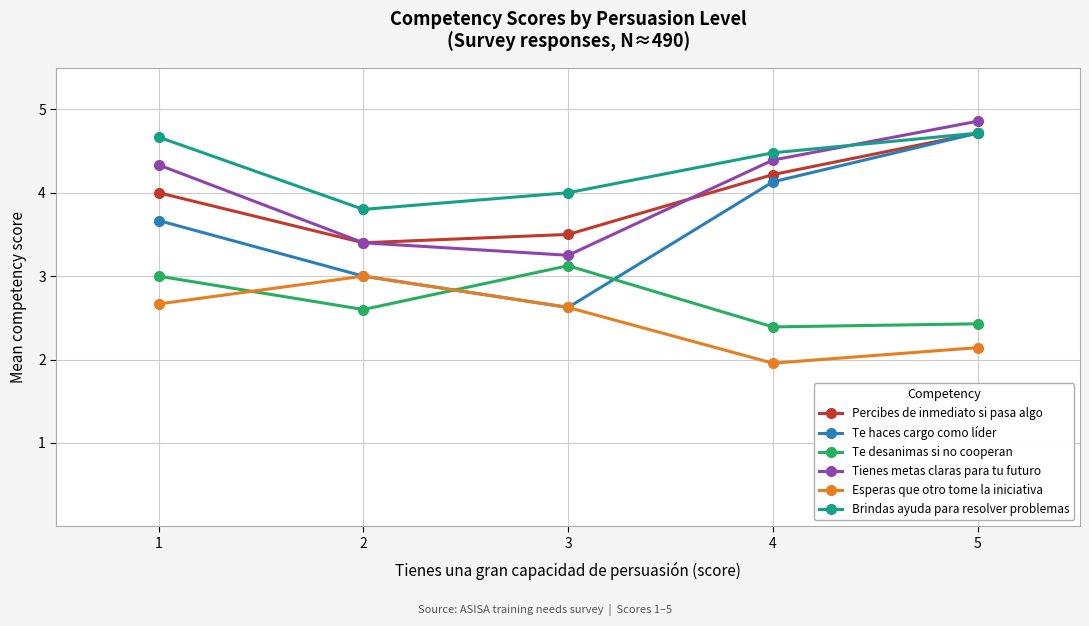

True or false: Percibes de inmediato si pasa algo and Esperas que otro tome la iniciativa intersect in this chart.

False